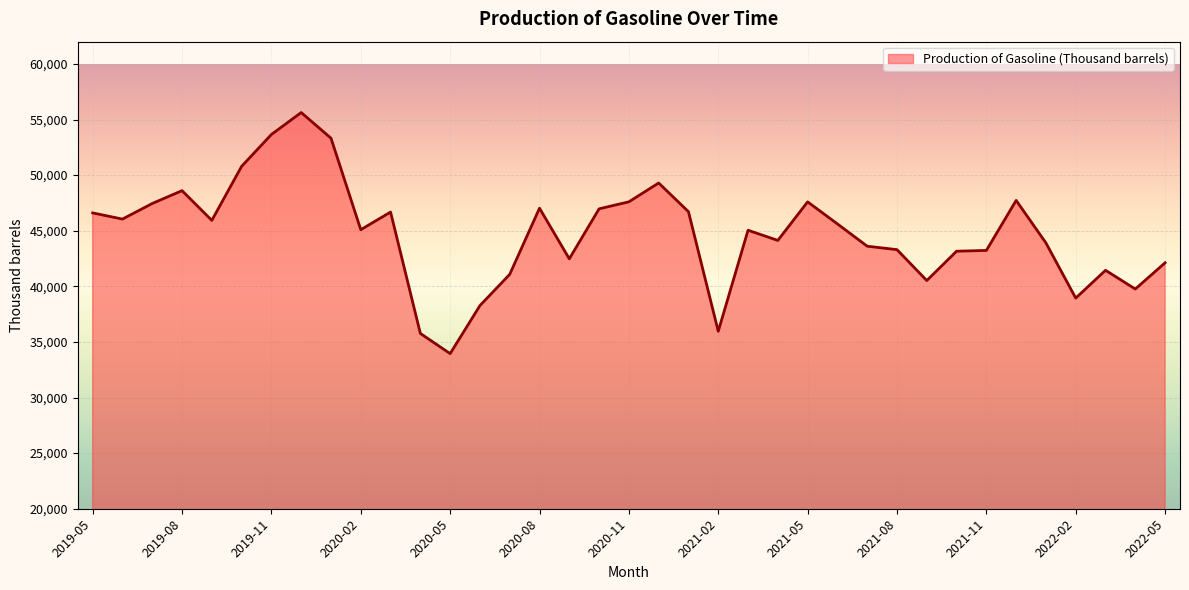

What is the difference between the maximum and minimum values?

21681